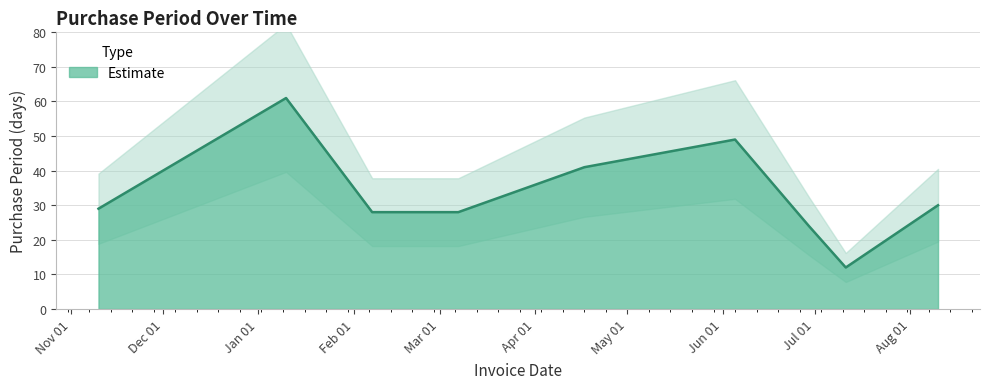

How many series are shown in this chart?

1